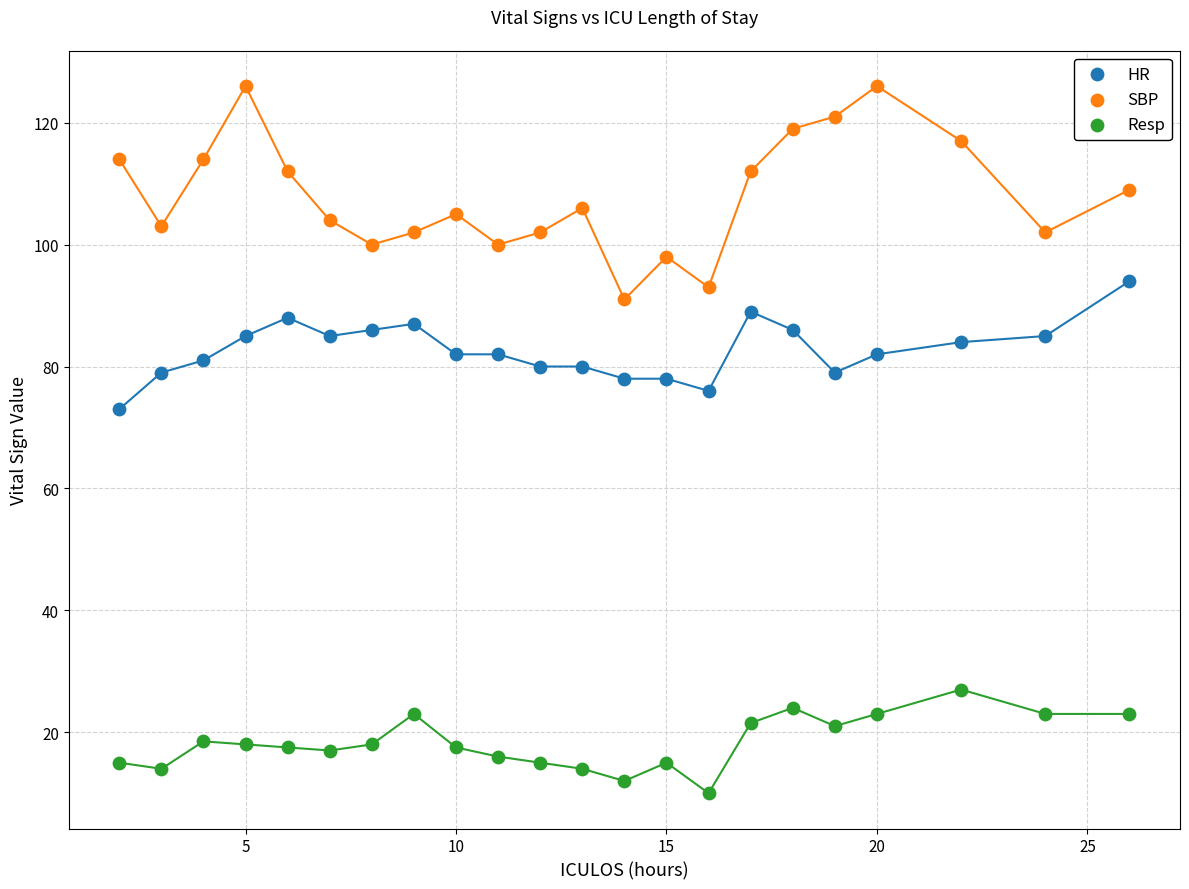

Which series reaches the minimum Y coordinate?

Resp